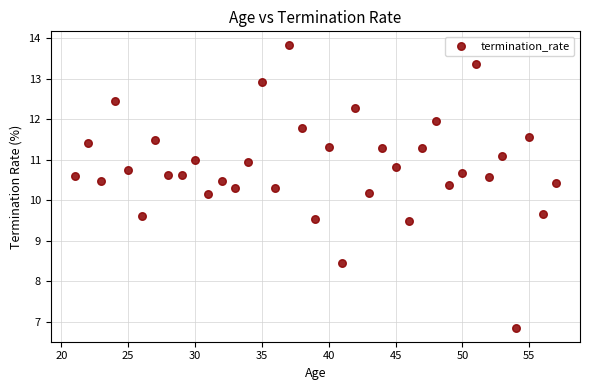

What is the range of X values (max minus min)?

36.0